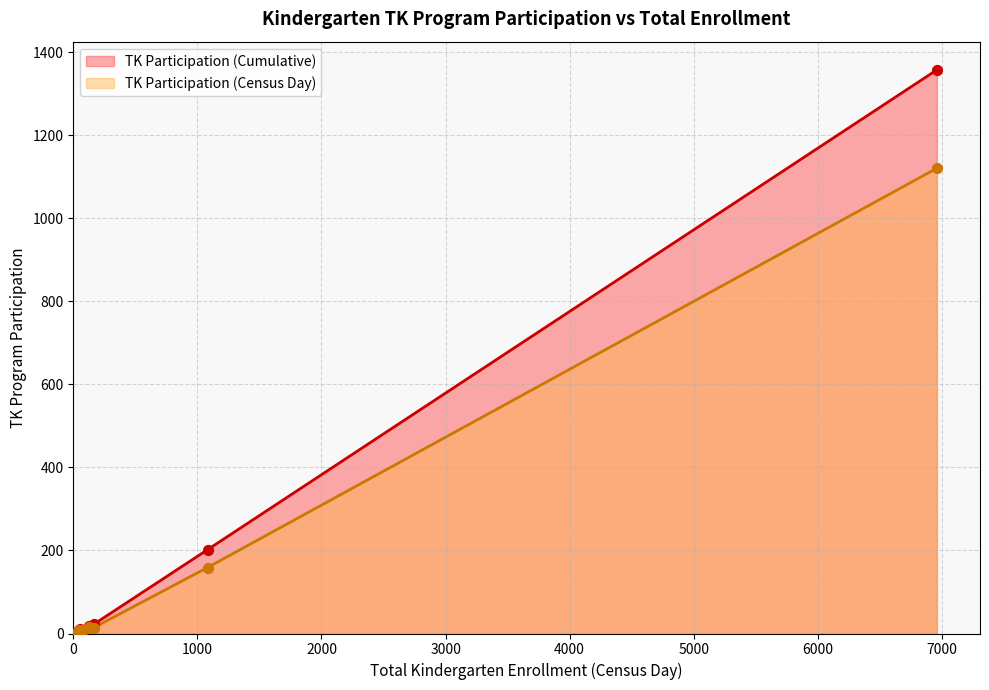

Which series has the largest total across all categories?

TK Participation (Cumulative)